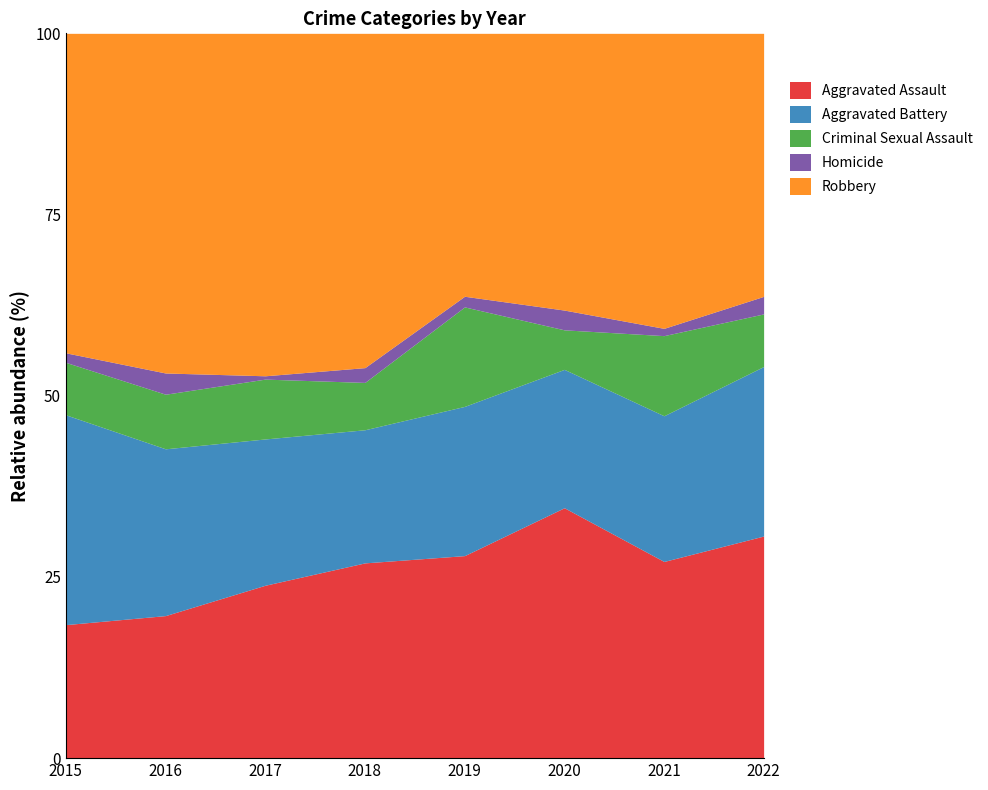

What is the minimum value shown in the chart?

1